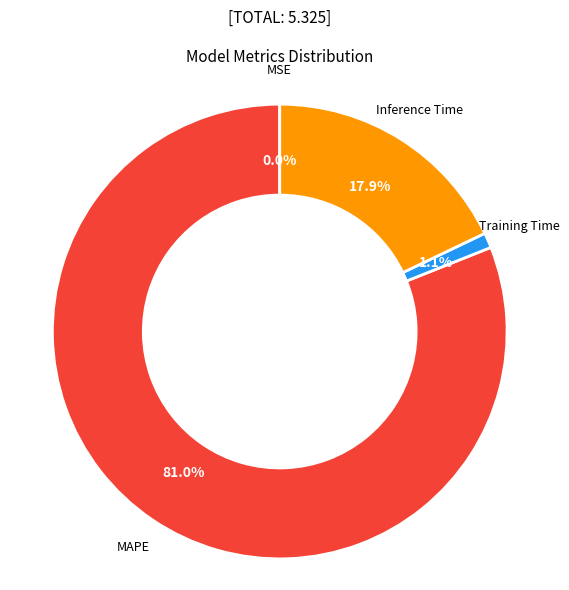

Is there any slice that represents more than half of the pie?

Yes